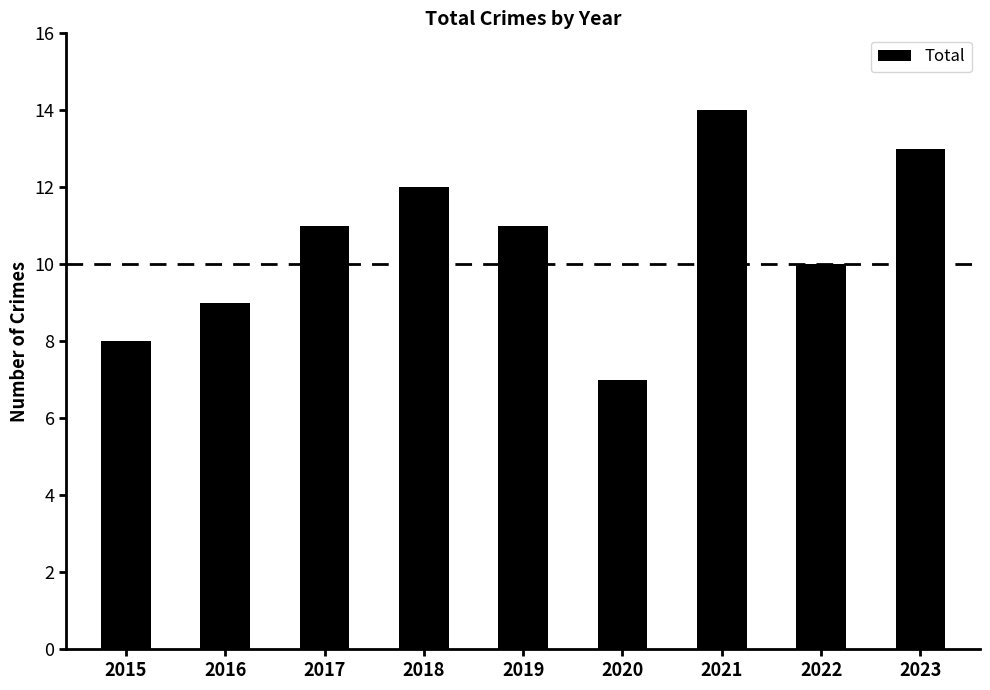

What is the approximate value at 2021?

14